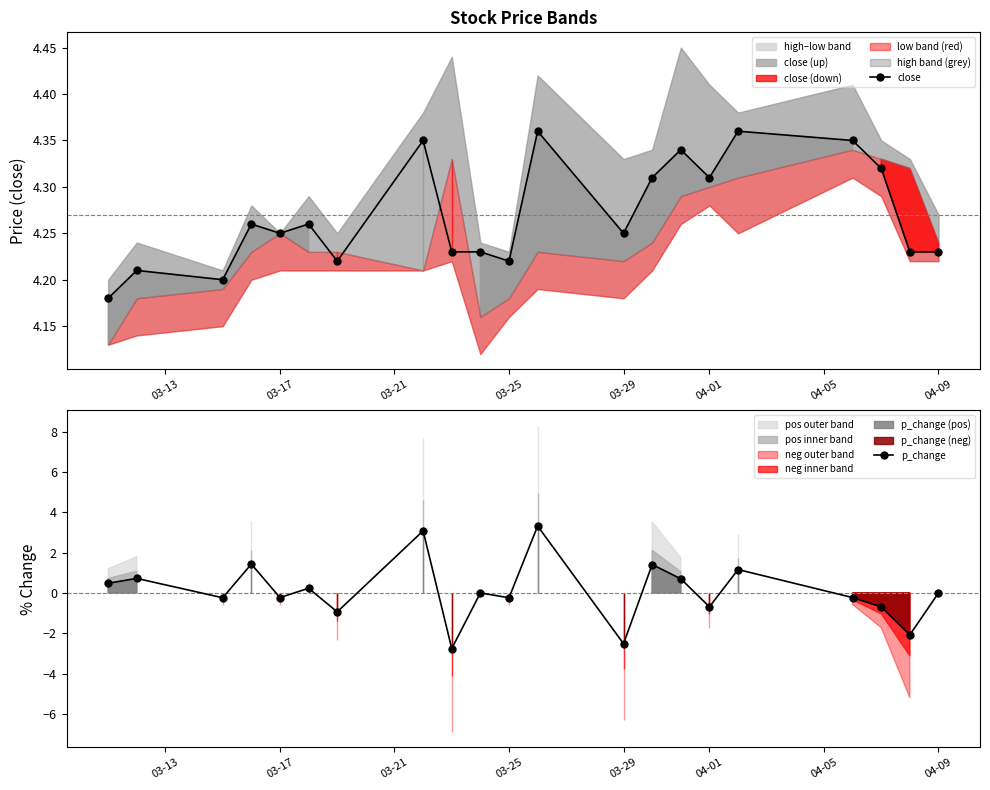

True or false: close has more than 2 interior local peaks.

True